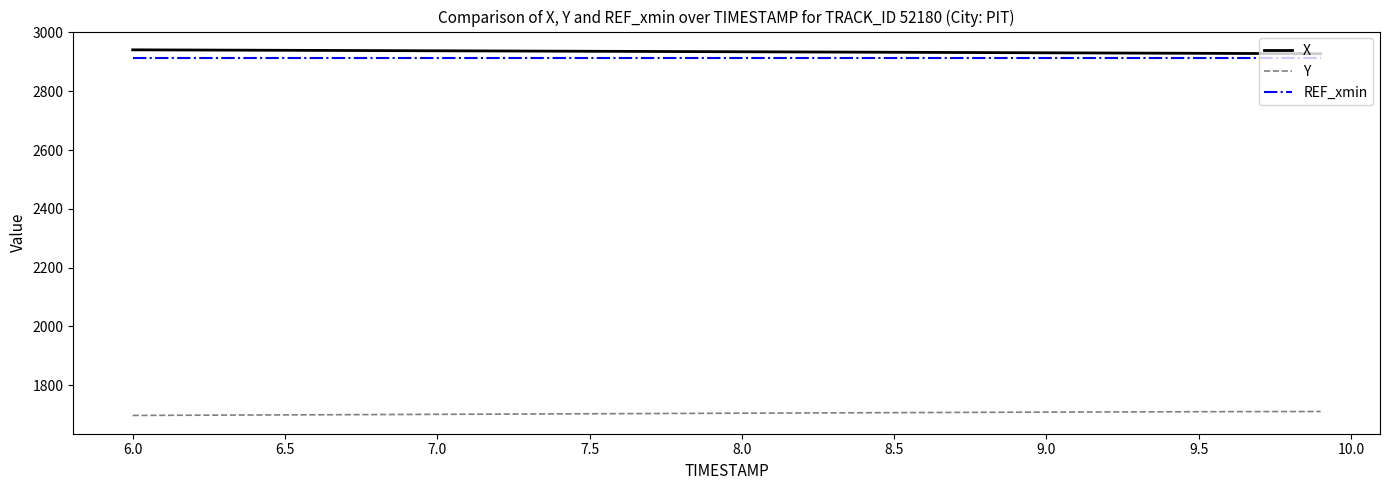

What is the greatest value displayed?

2940.9